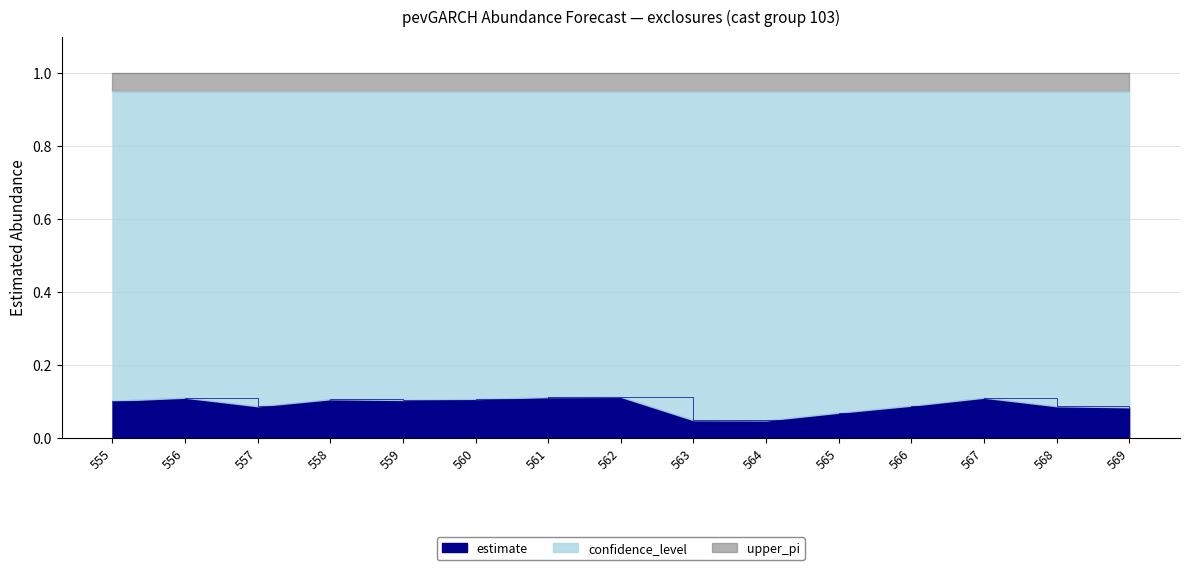

Reading left to right, extract all data points from this chart.

estimate: 0.1	0.1	0.1	0.1	0.1	0.1	0.1	0.1	0.0	0.0	0.1	0.1	0.1	0.1	0.1
lower_pi: 0.0	0.0	0.0	0.0	0.0	0.0	0.0	0.0	0.0	0.0	0.0	0.0	0.0	0.0	0.0
upper_pi: 1.0	1.0	1.0	1.0	1.0	1.0	1.0	1.0	1.0	1.0	1.0	1.0	1.0	1.0	1.0
confidence_level: 0.9	0.9	0.9	0.9	0.9	0.9	0.9	0.9	0.9	0.9	0.9	0.9	0.9	0.9	0.9